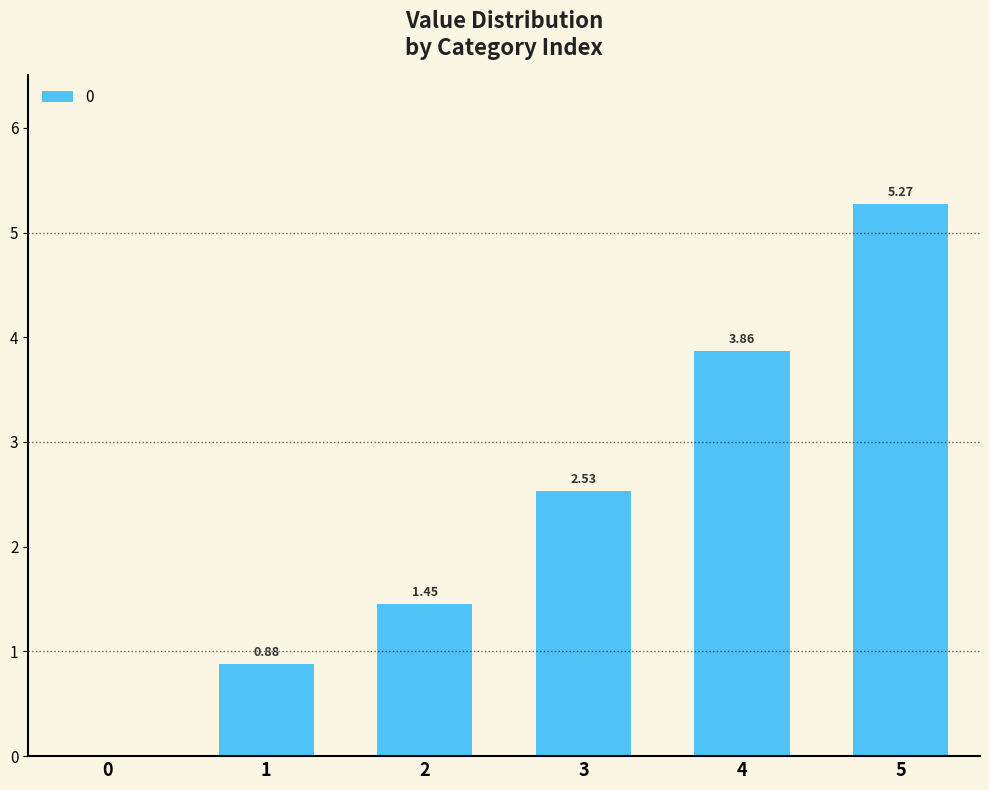

Which has a higher value, 5 or 0?

5